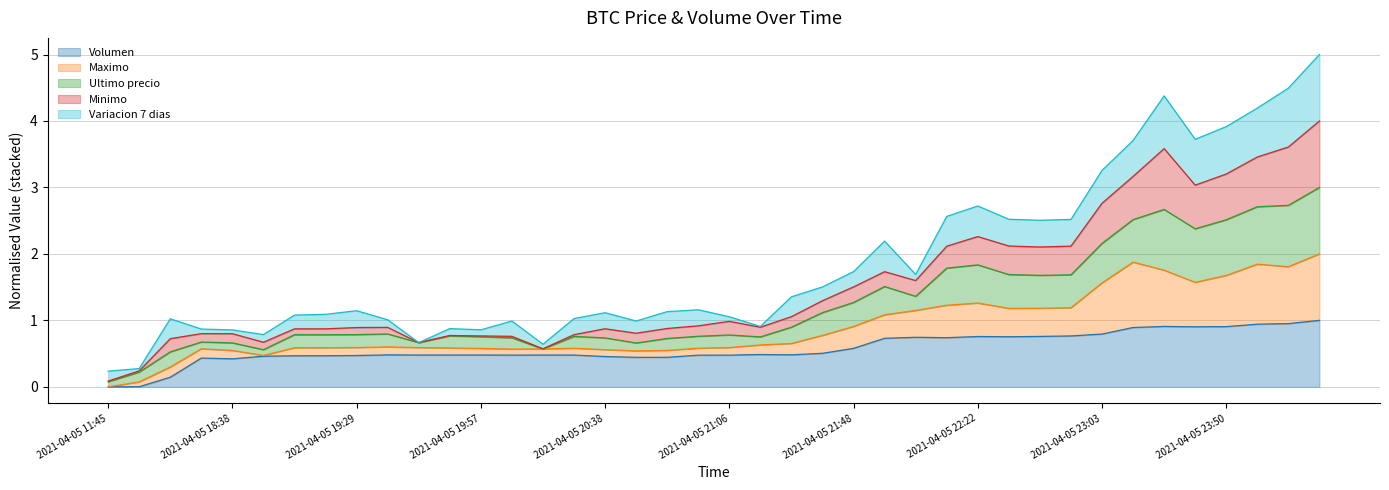

Between 2021-04-05 16:00 and 2021-04-05 23:03, which series saw the biggest shift?

Ultimo precio